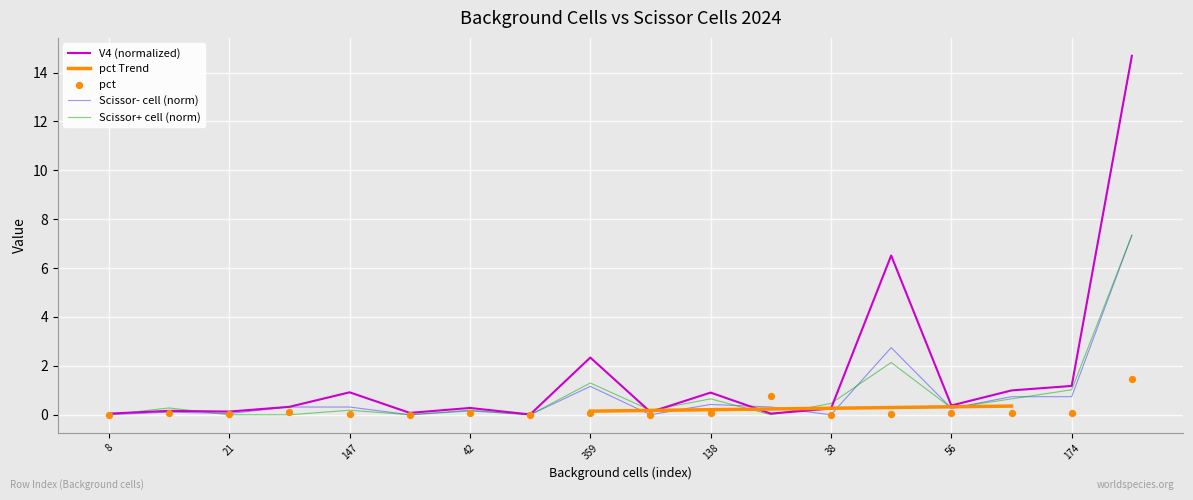

At how many categories does at least one series exceed 8?

1